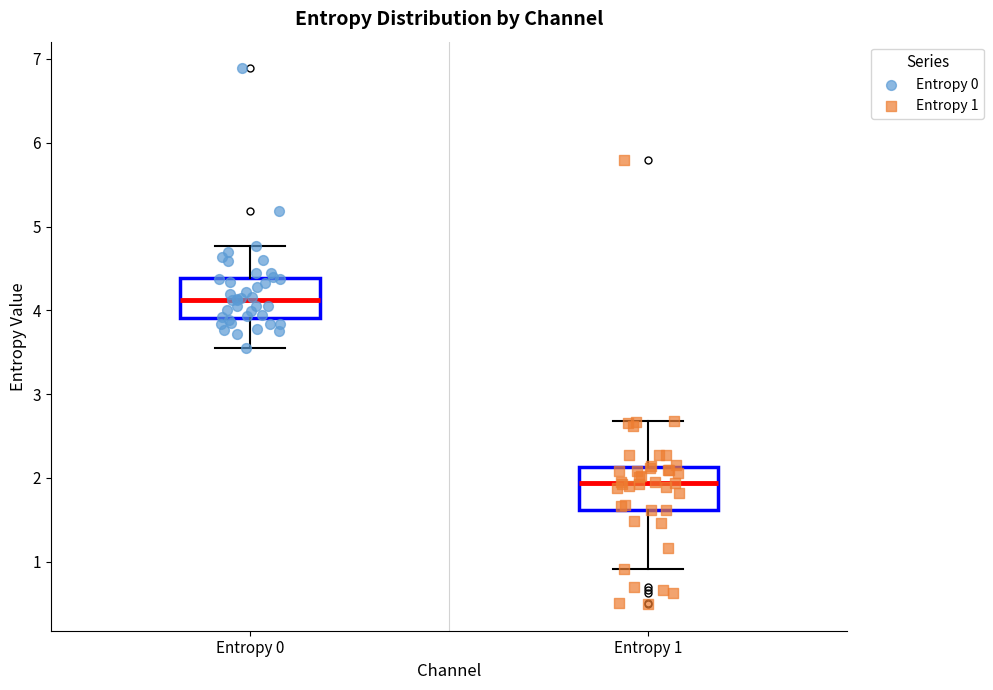

Which box's median line is the highest?

Entropy 0